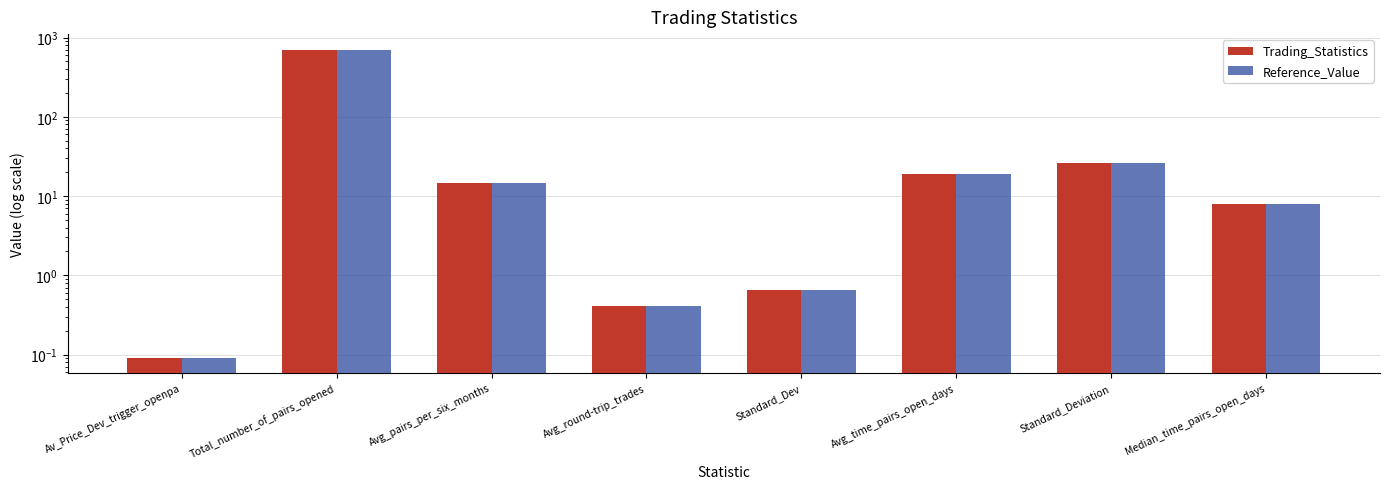

What is the value of the Reference_Value bar at the 6th from the left?

18.8